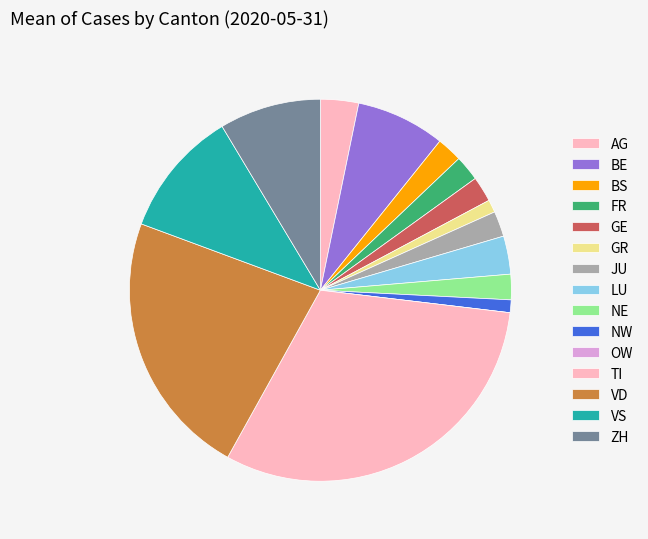

Rank the categories by value from highest to lowest.

TI, VD, VS, ZH, BE, AG, LU, BS, FR, GE, JU, NE, GR, NW, OW